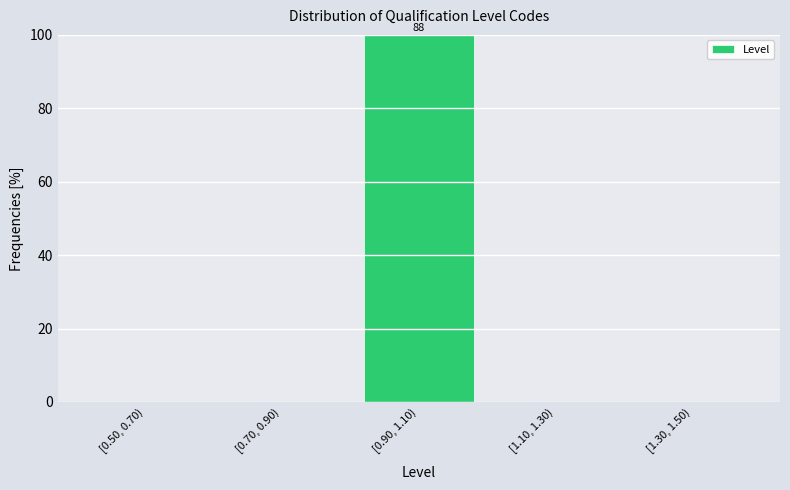

Reading left to right, what are all the values shown in this chart?

[0.50, 0.70)=0	[0.70, 0.90)=0	[0.90, 1.10)=100	[1.10, 1.30)=0	[1.30, 1.50)=0